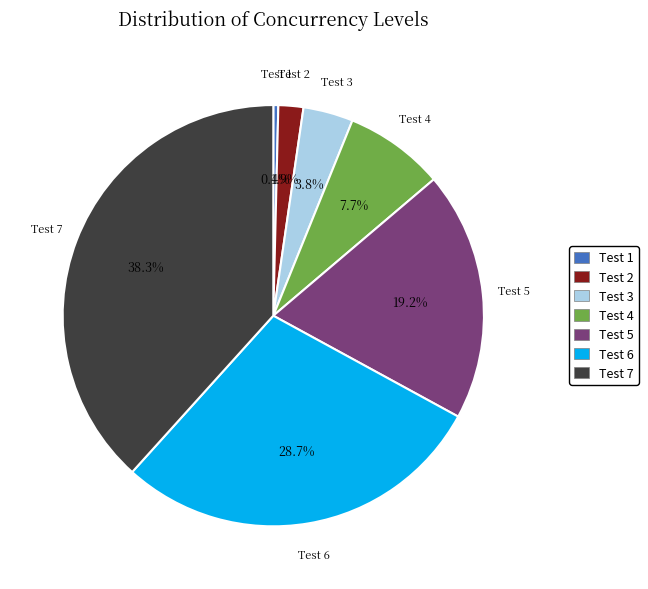

Between Test 7 and Test 1, which is larger?

Test 7